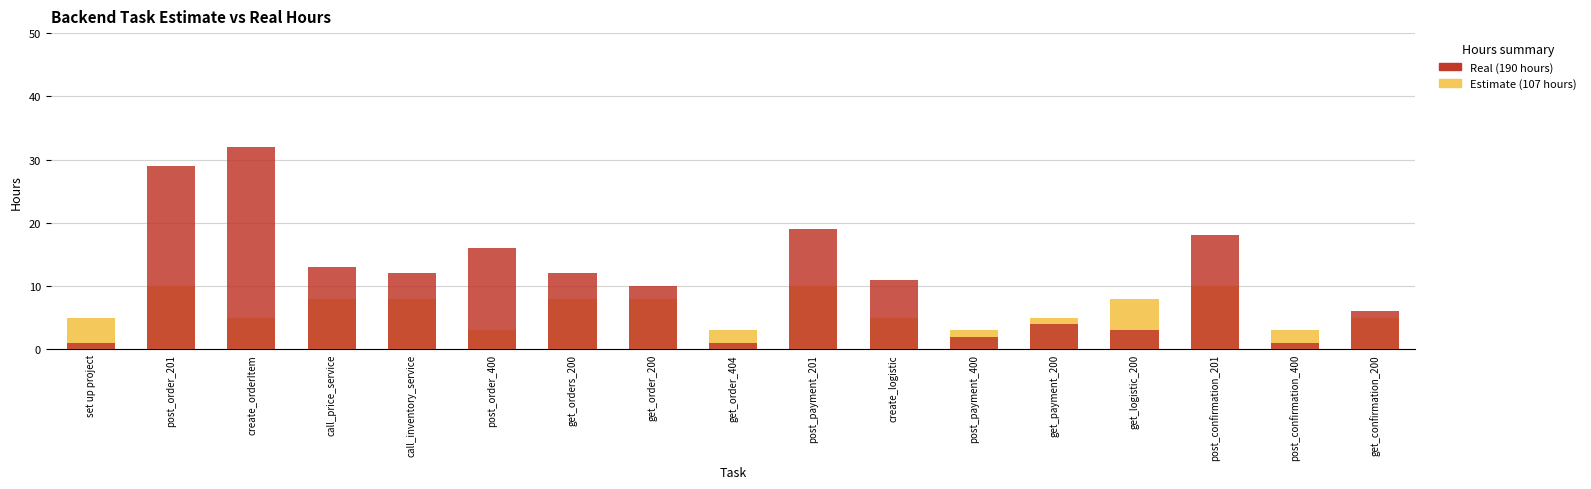

How many data points in Estimate are less than 5?

4